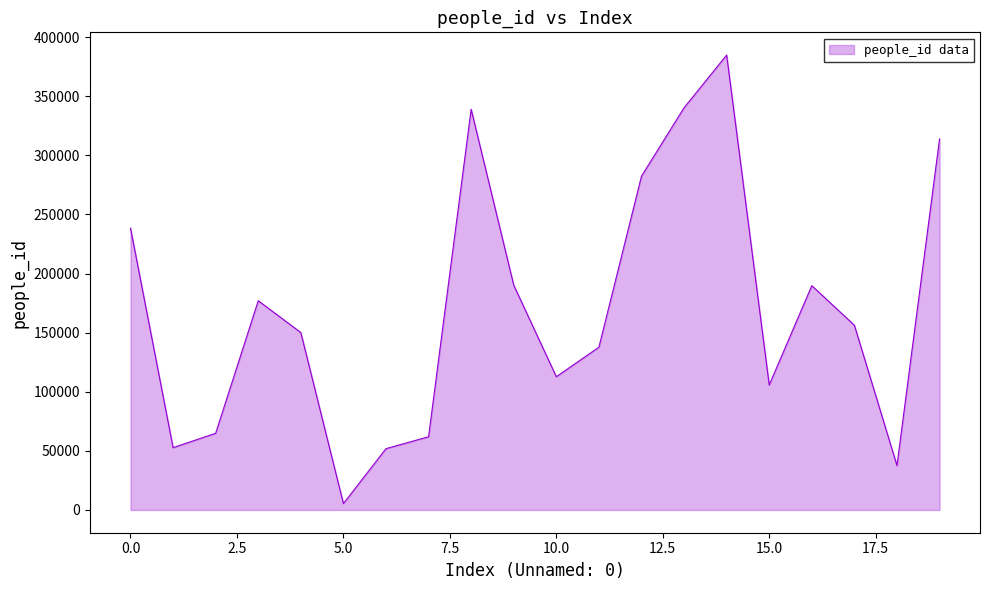

What is the average value?

169628